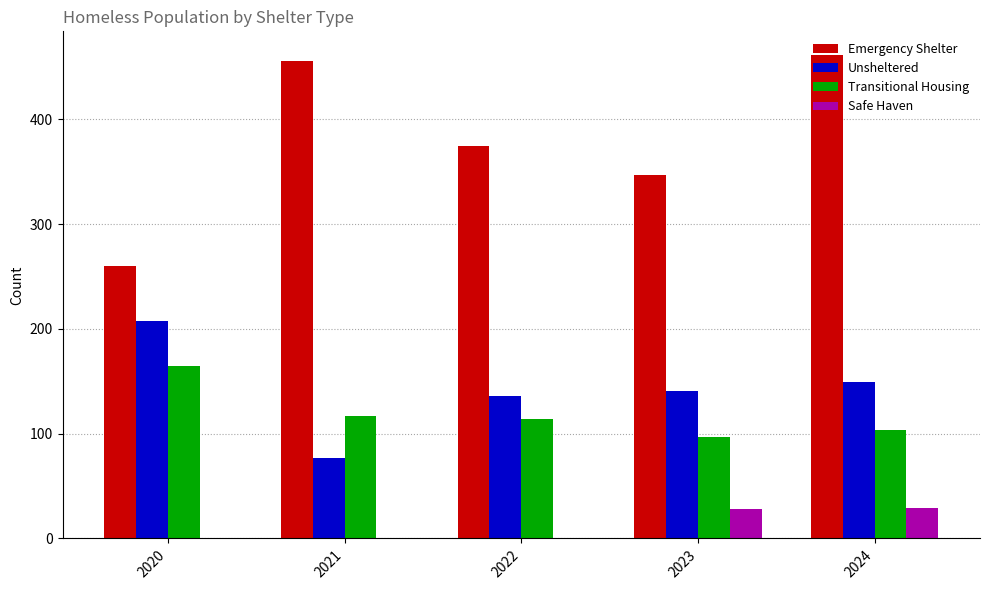

What is the difference between the Safe Haven values at 2024 and 2022?

29